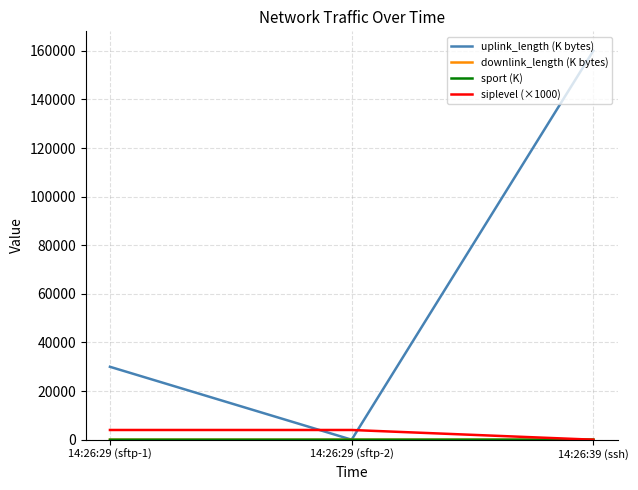

Which series has the widest spread of values?

uplink_length (K bytes)